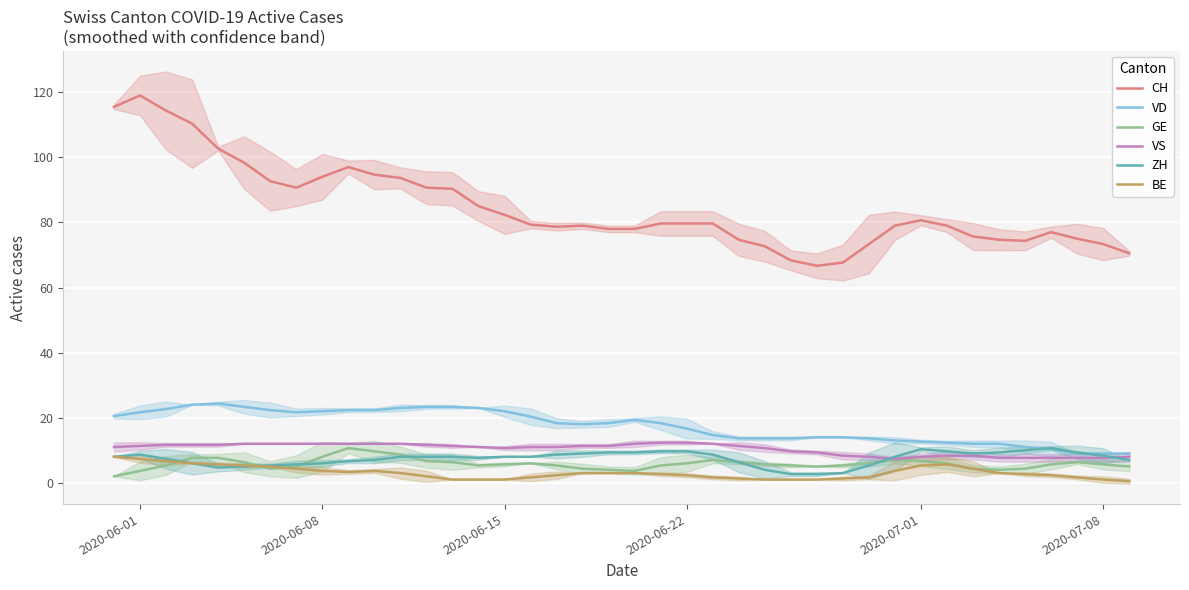

What is the lowest value of the CH series?

66.7